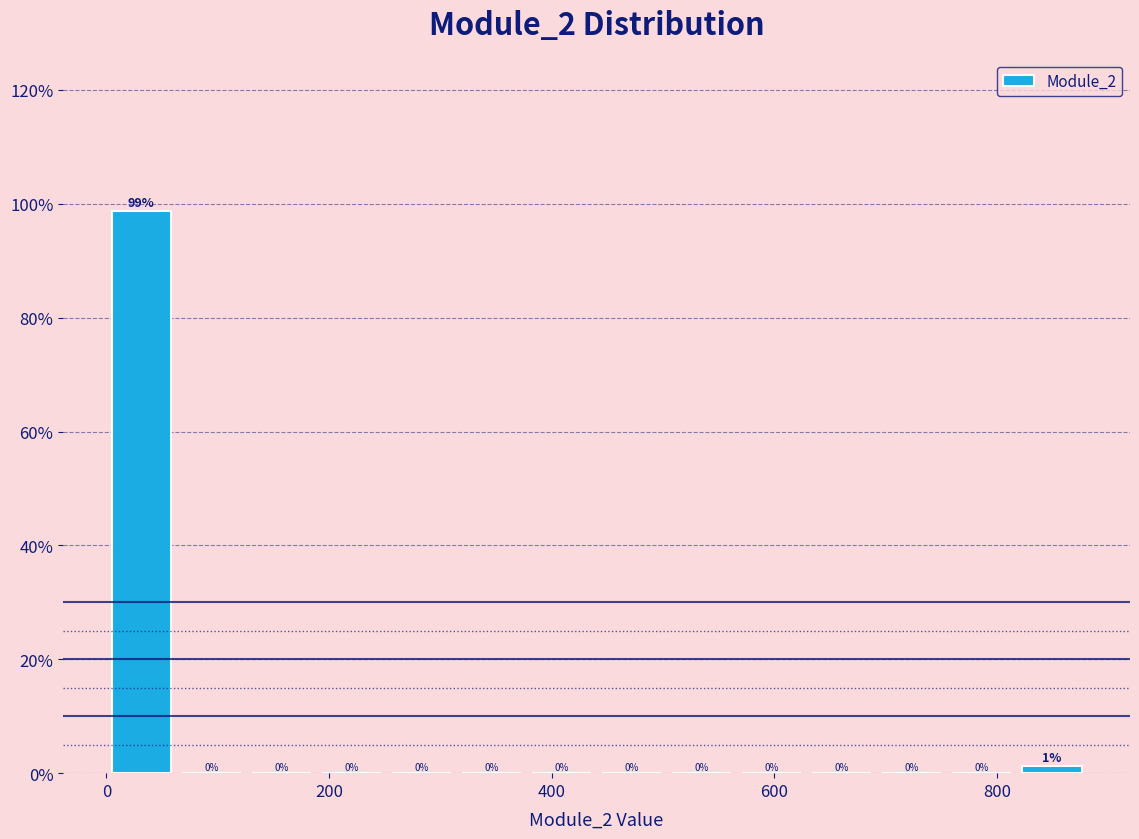

Read against the x-axis, roughly where is the centre of the tallest bar?

40